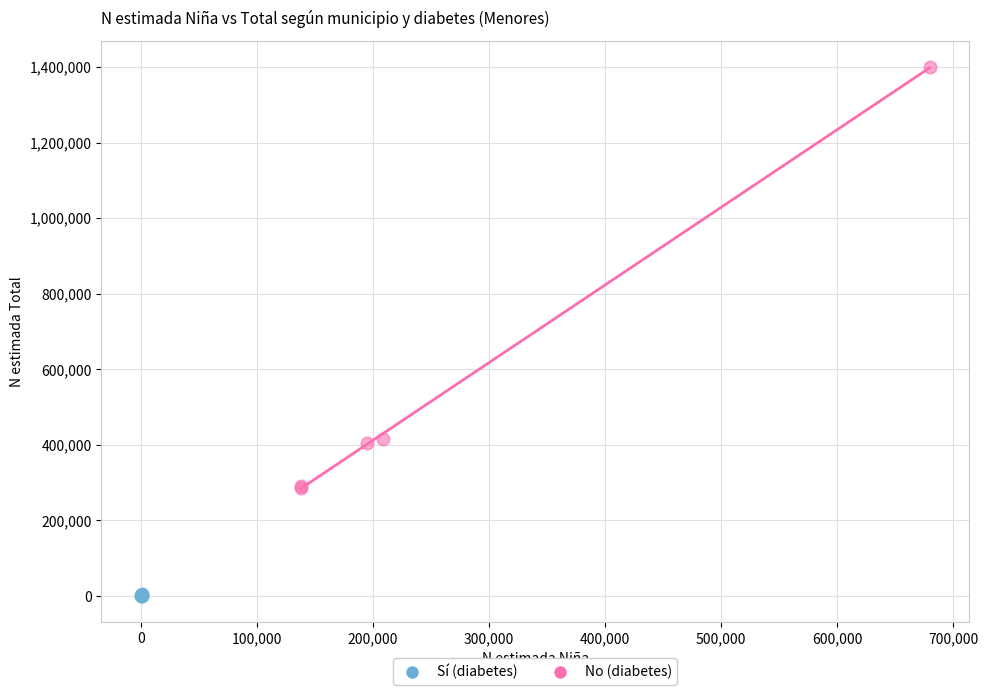

Which series reaches the minimum Y coordinate?

Sí (diabetes)